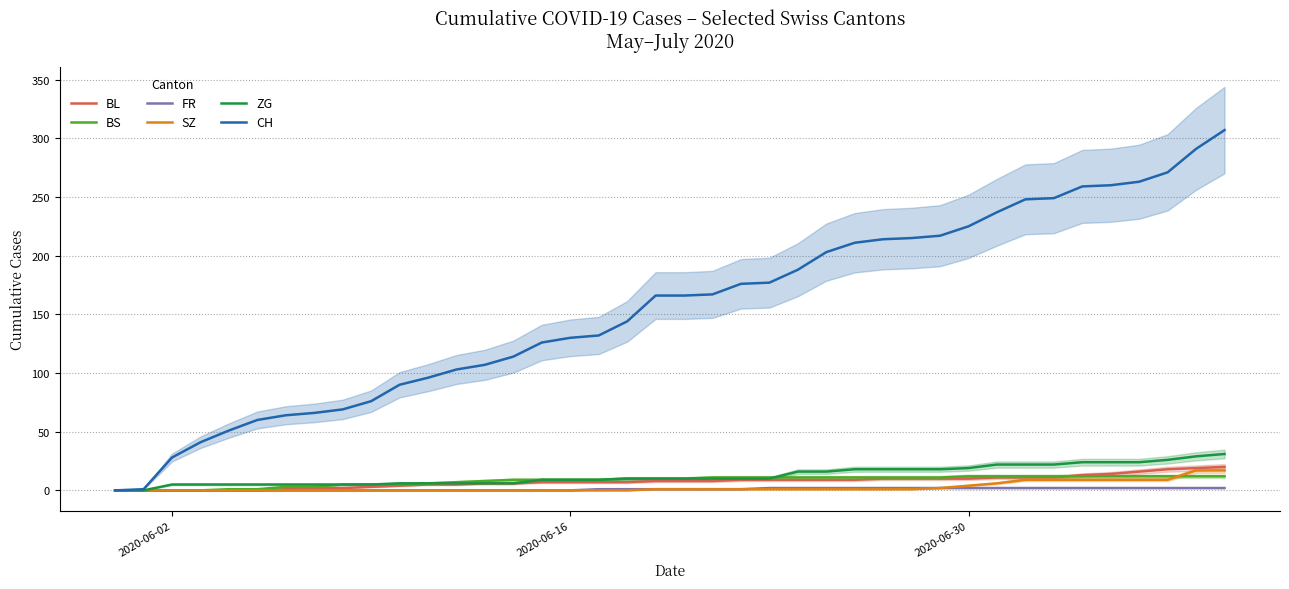

What is the highest value of the ZG series?

31